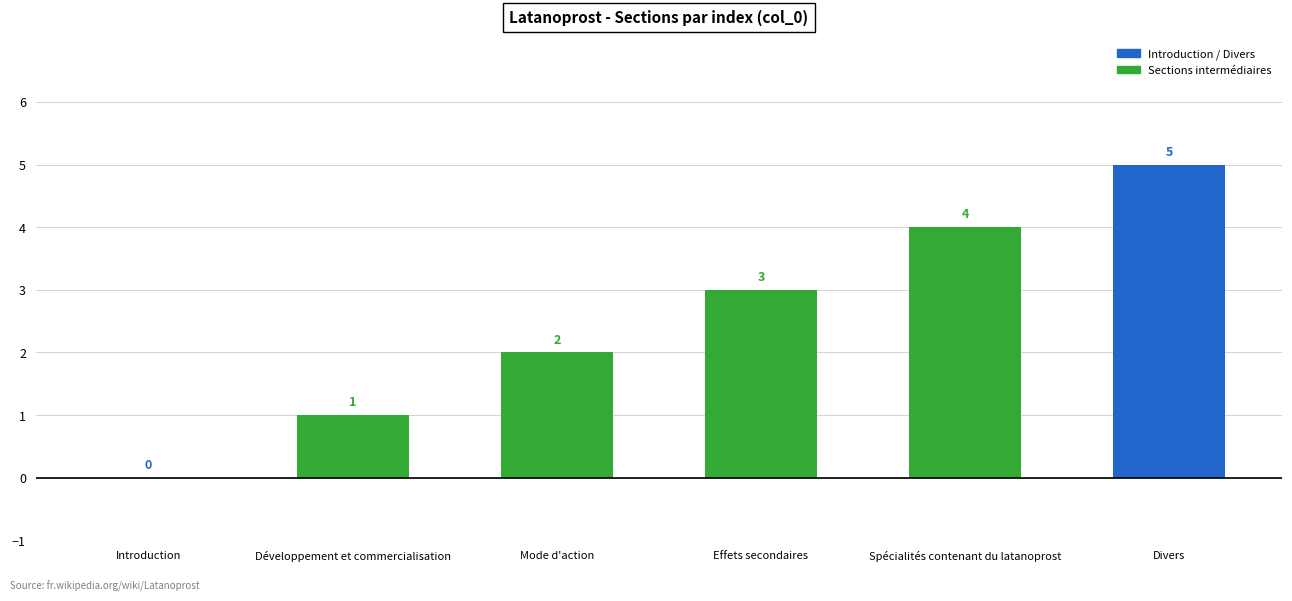

Reading left to right, extract all data points from this chart.

Introduction=0	Développement et commercialisation=1	Mode d'action=2	Effets secondaires=3	Spécialités contenant du latanoprost=4	Divers=5